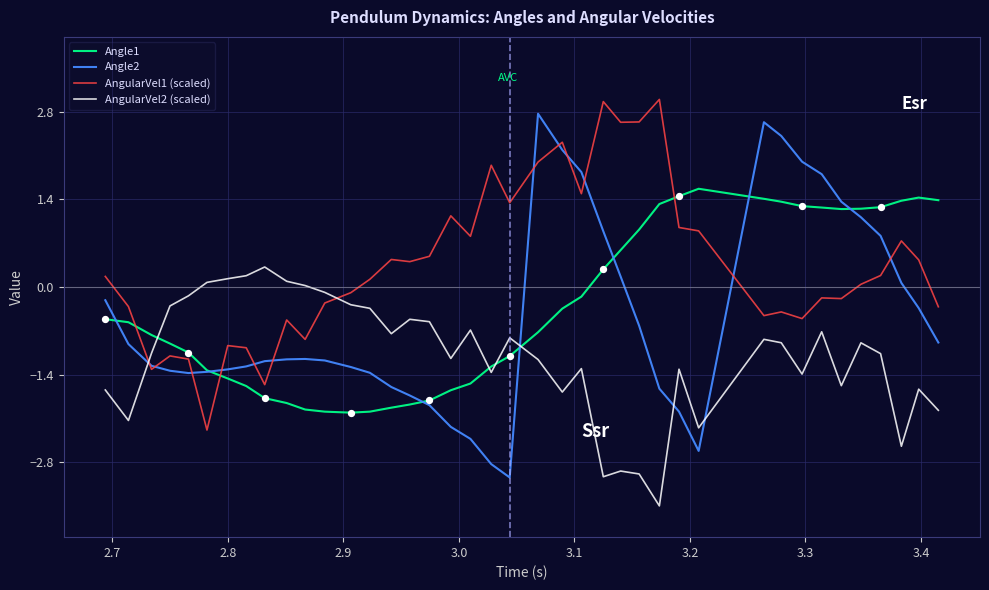

Which series has the widest spread of values?

Angle2